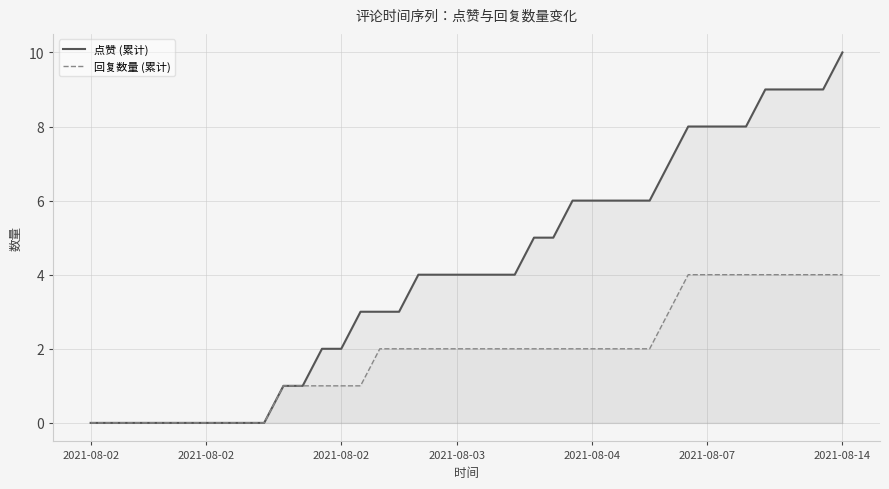

True or false: 点赞 (累计) has more than 2 interior local peaks.

False